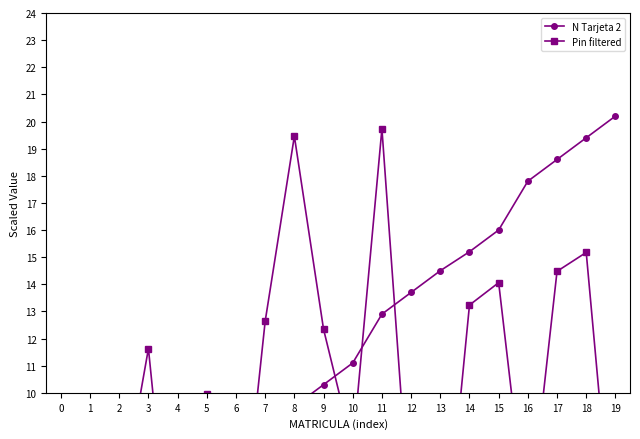

Where is the first local minimum for Pin filtered?

4